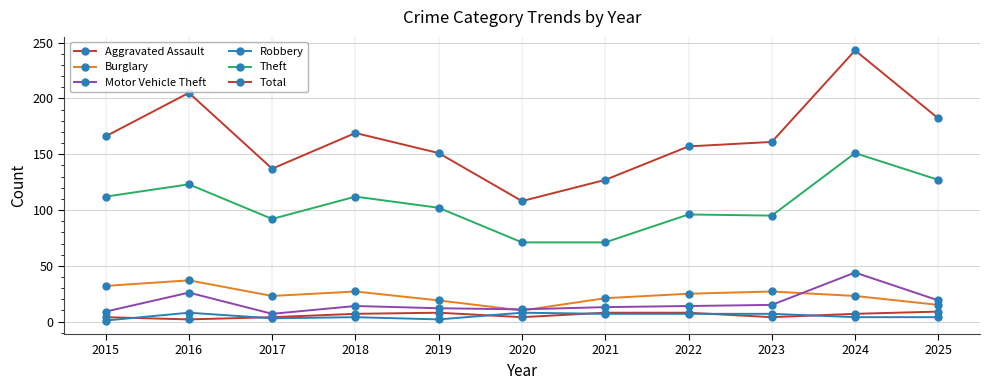

How many lines are shown in the chart?

6